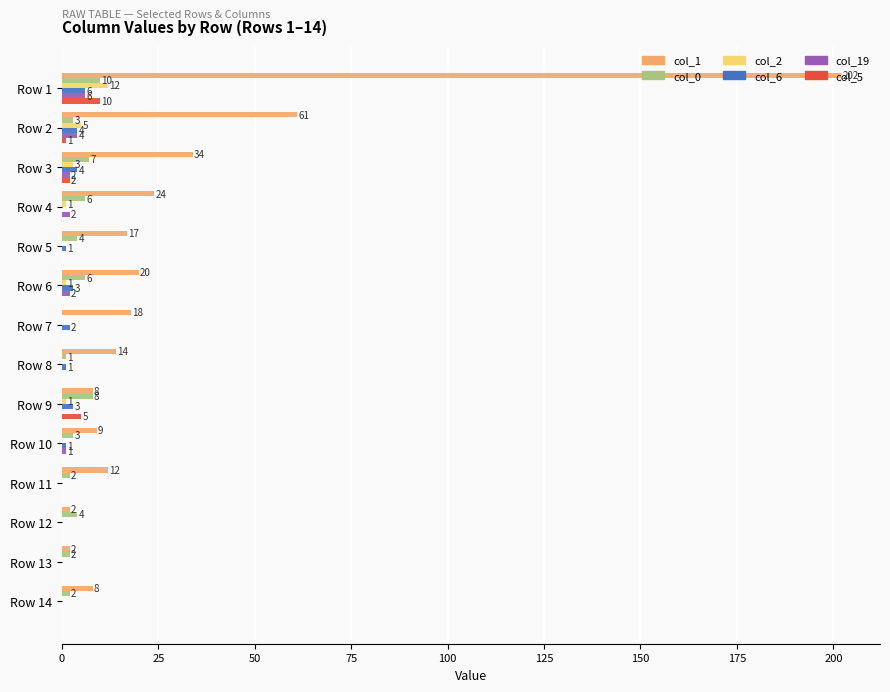

What is the total value across all series at Row 2?

78